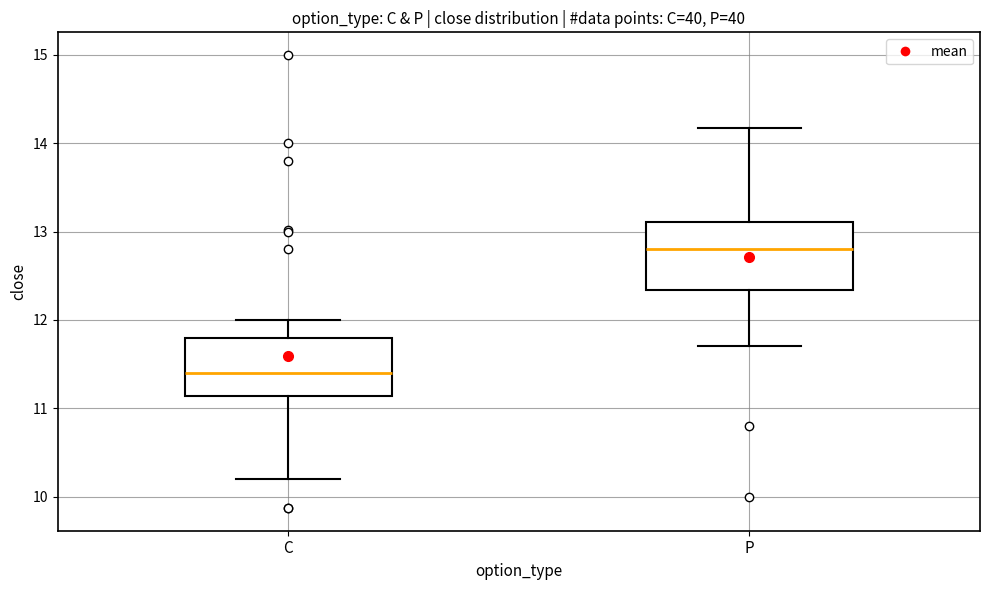

Which box's median line is the highest?

P